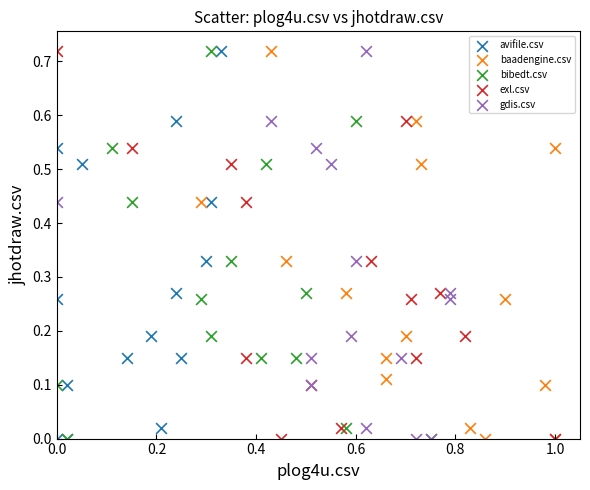

What are all the series names shown in the legend?

avifile.csv, baadengine.csv, bibedt.csv, exl.csv, gdis.csv